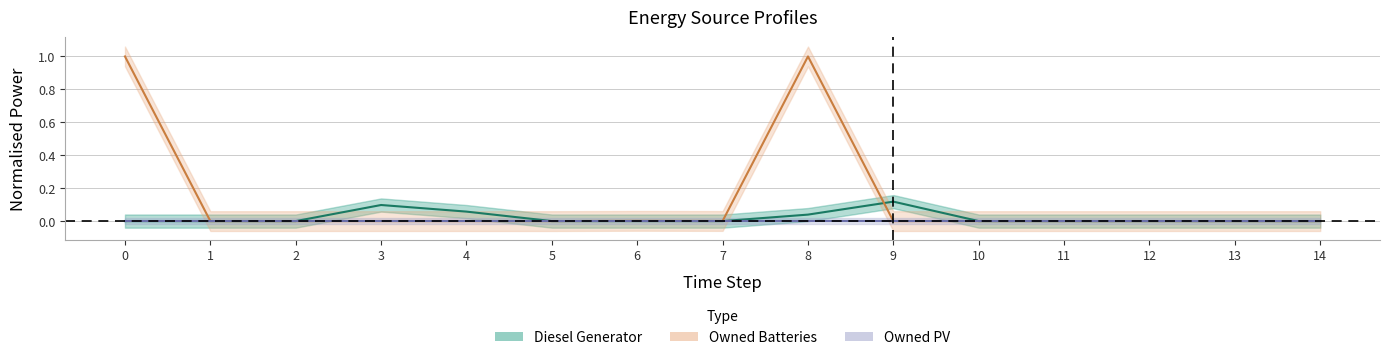

What is the sum of the Diesel Generator values at 4 and 11?

0.1